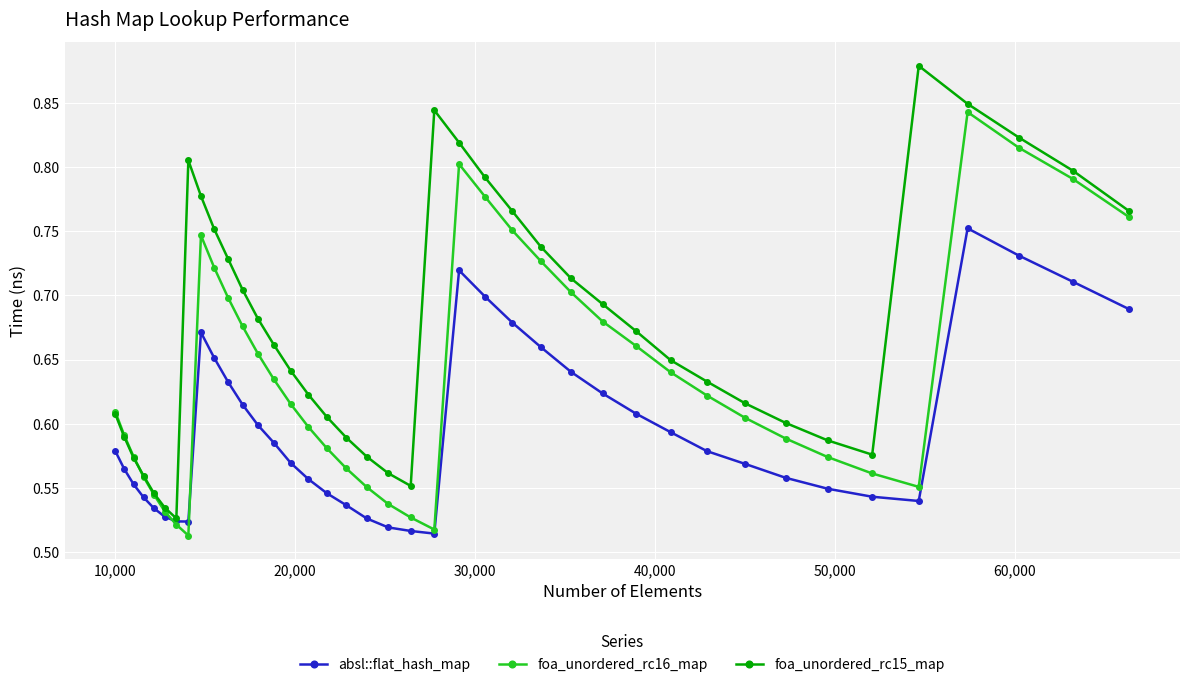

True or false: foa_unordered_rc16_map has more than 2 interior local peaks.

True